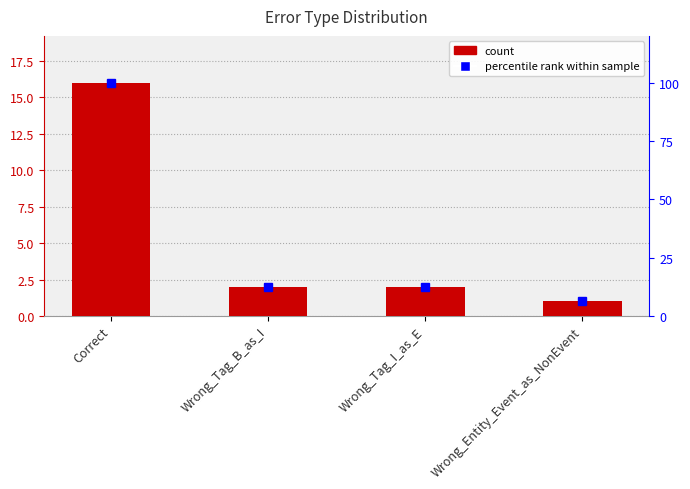

How many groups of bars are there?

4